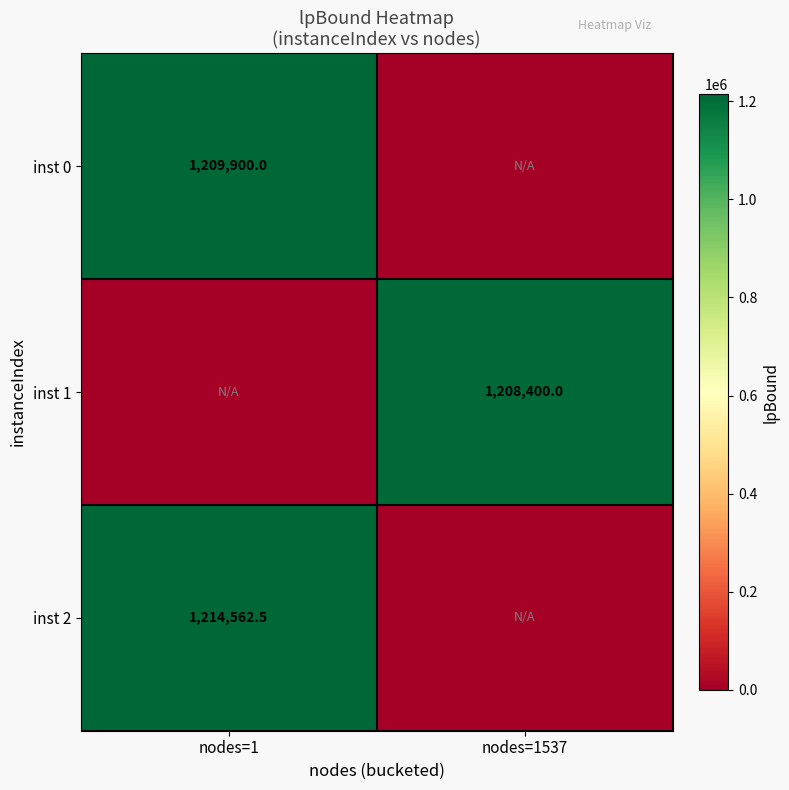

At how many categories does at least one series exceed 303484?

2